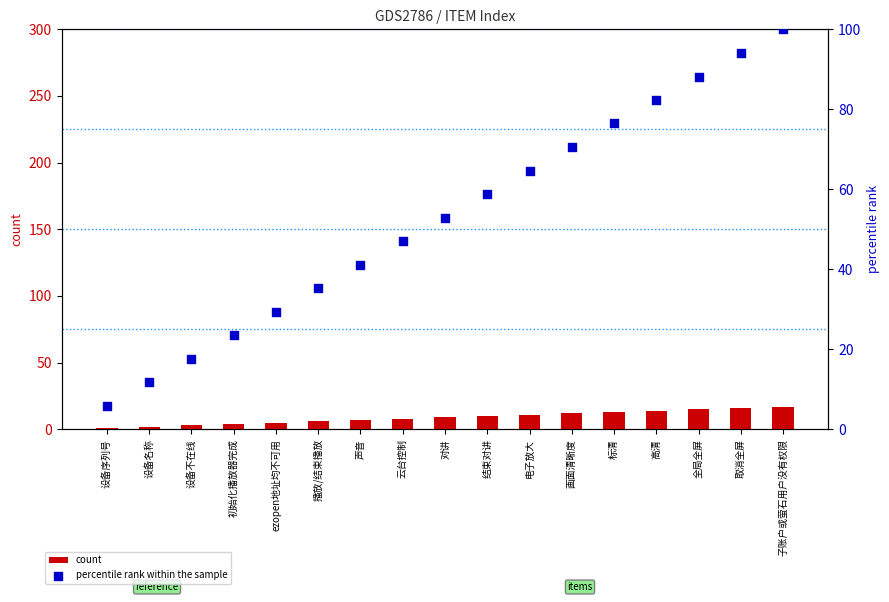

At which category is the sum across all series the highest?

子账户或萤石用户没有权限